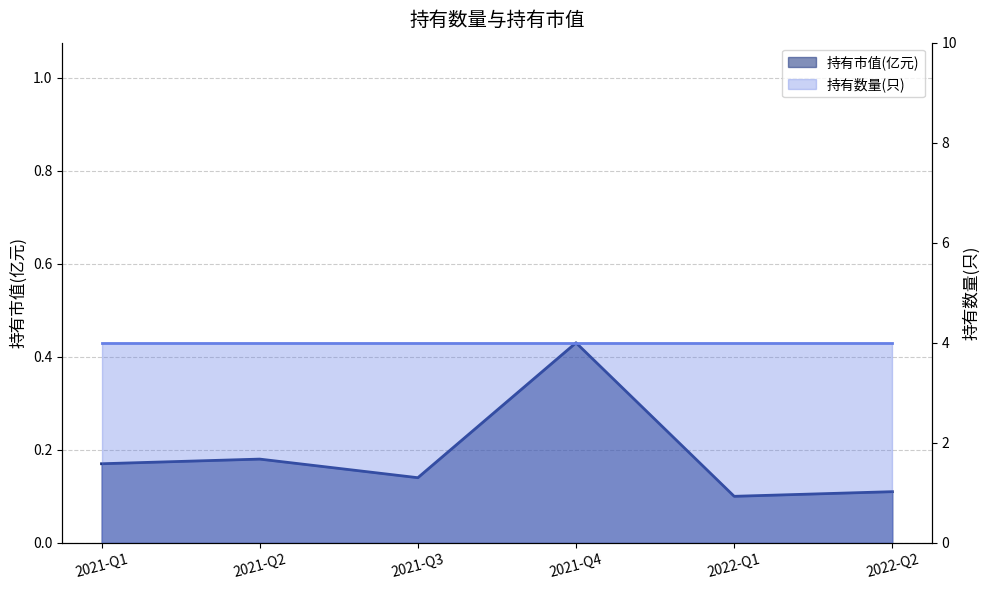

Reading left to right, list all the values displayed in this chart.

2021-Q1=0.2	2021-Q2=0.2	2021-Q3=0.1	2021-Q4=0.4	2022-Q1=0.1	2022-Q2=0.1